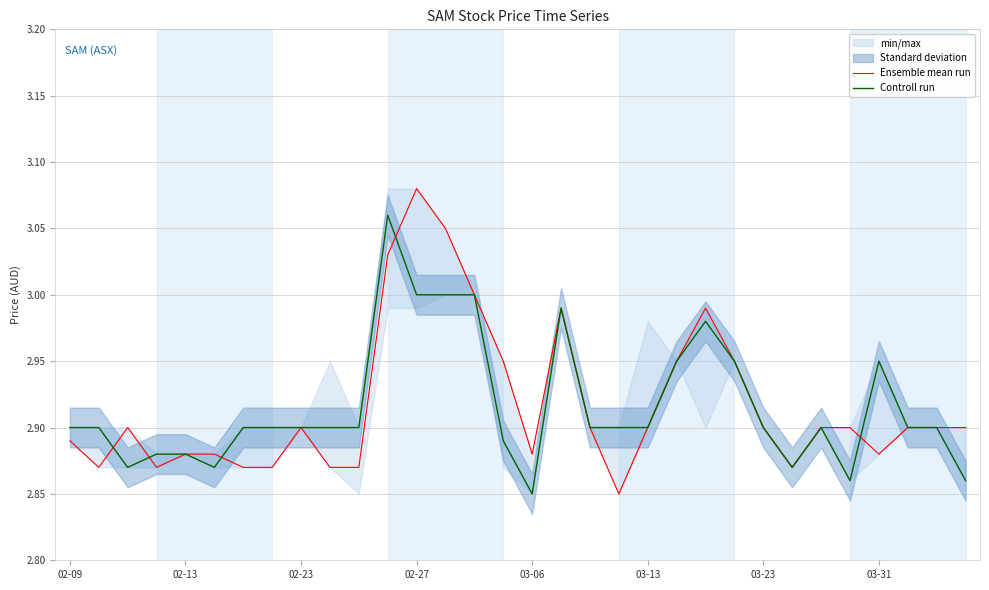

The value of Controll run at 03-13 is 4.5. True or false?

False